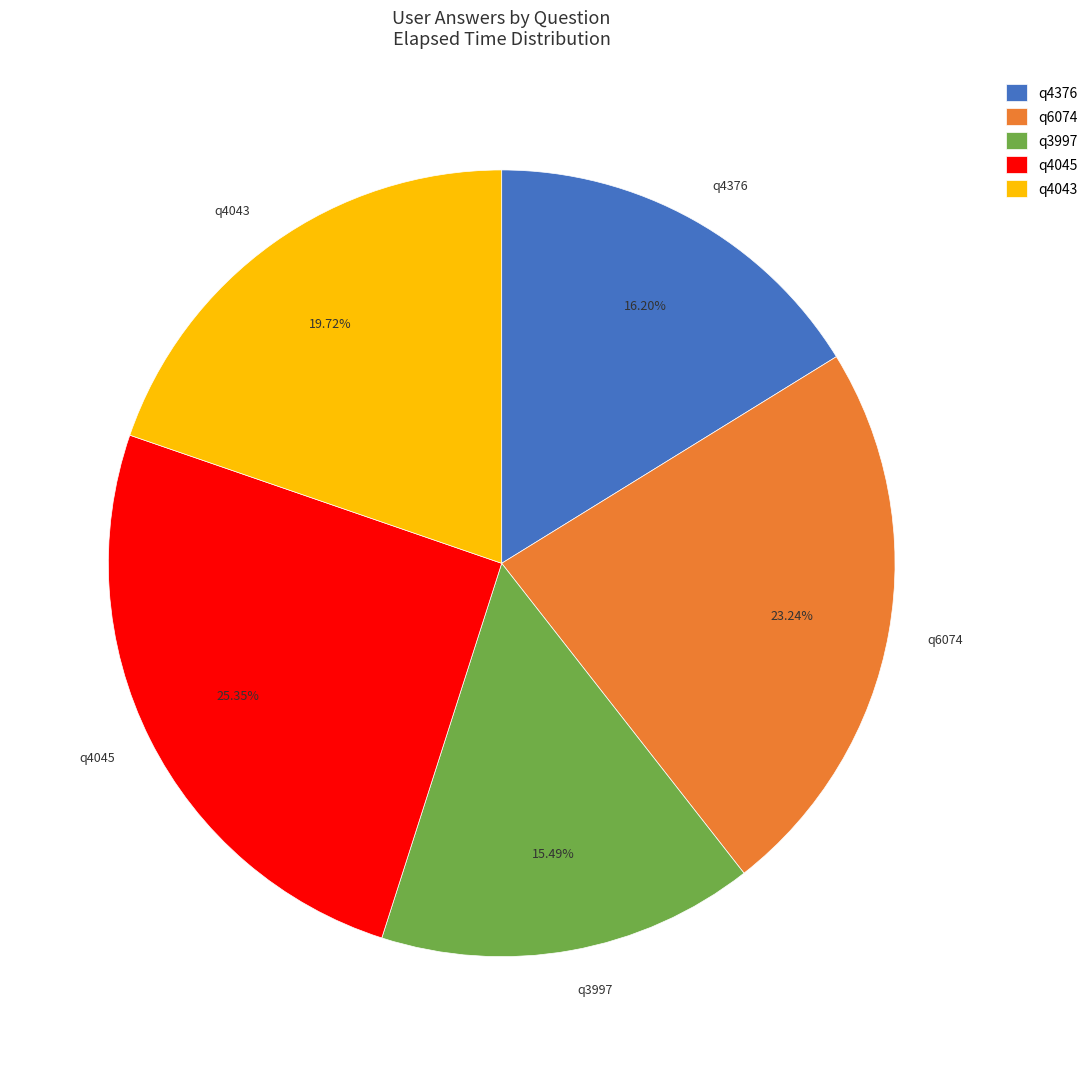

To the nearest percent, what is the combined percentage of q6074 and q4376?

39%